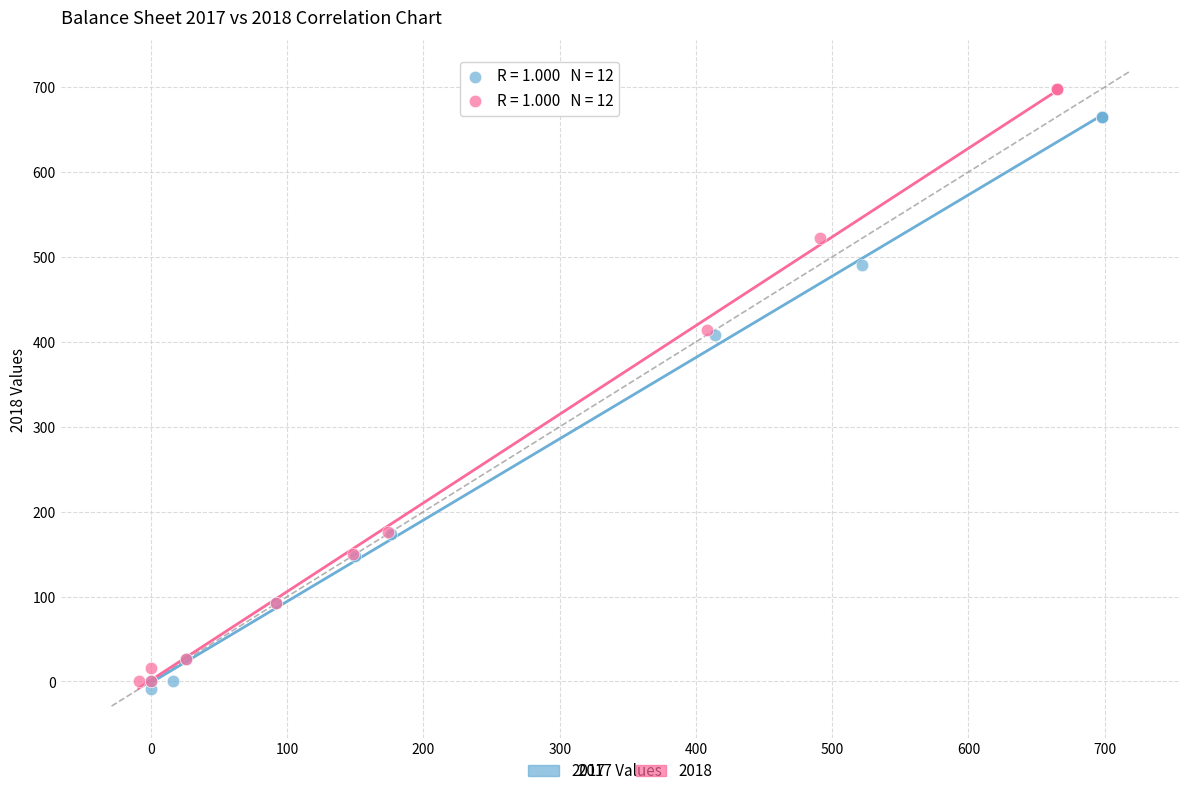

Which series reaches the maximum Y coordinate?

2018